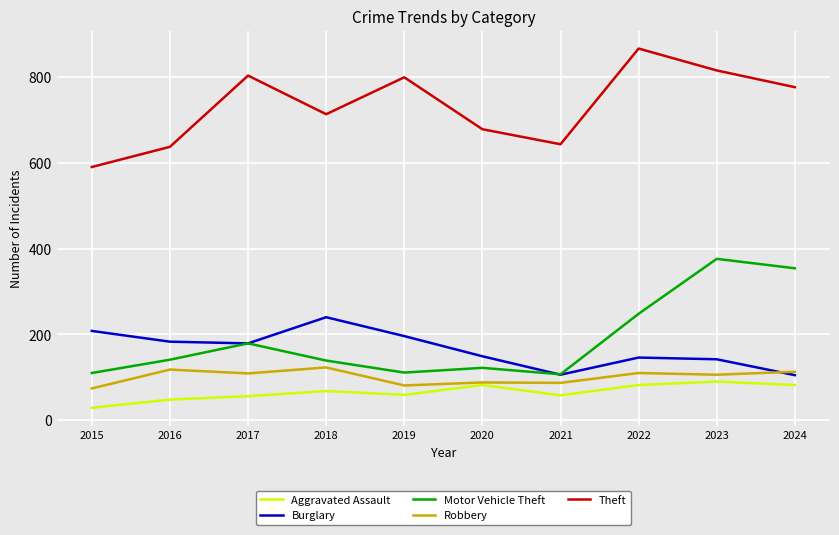

The Burglary series shows 196 at 2020. True or false?

False